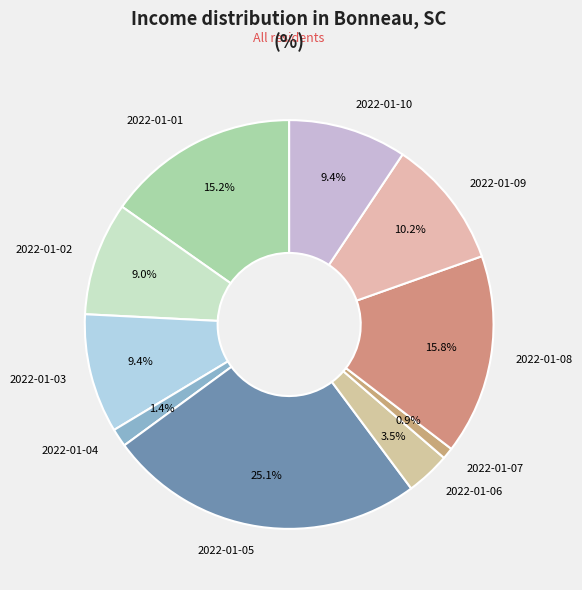

Is there a majority slice in this chart?

No